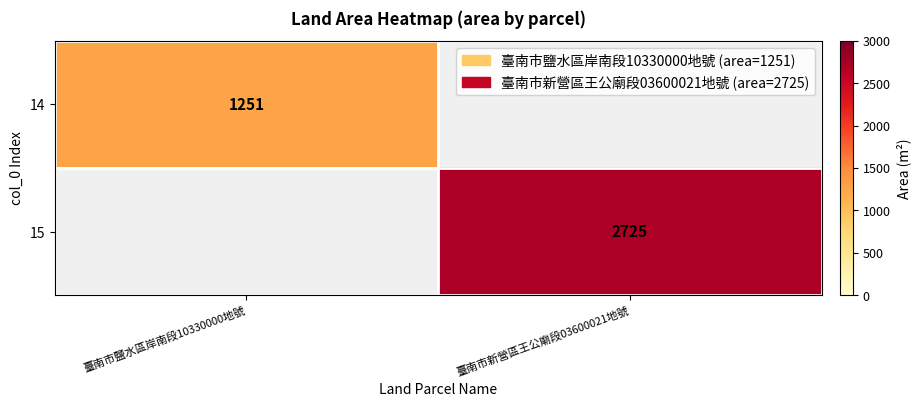

The value of 14 at 臺南市鹽水區岸南段10330000地號 is 1251. True or false?

True